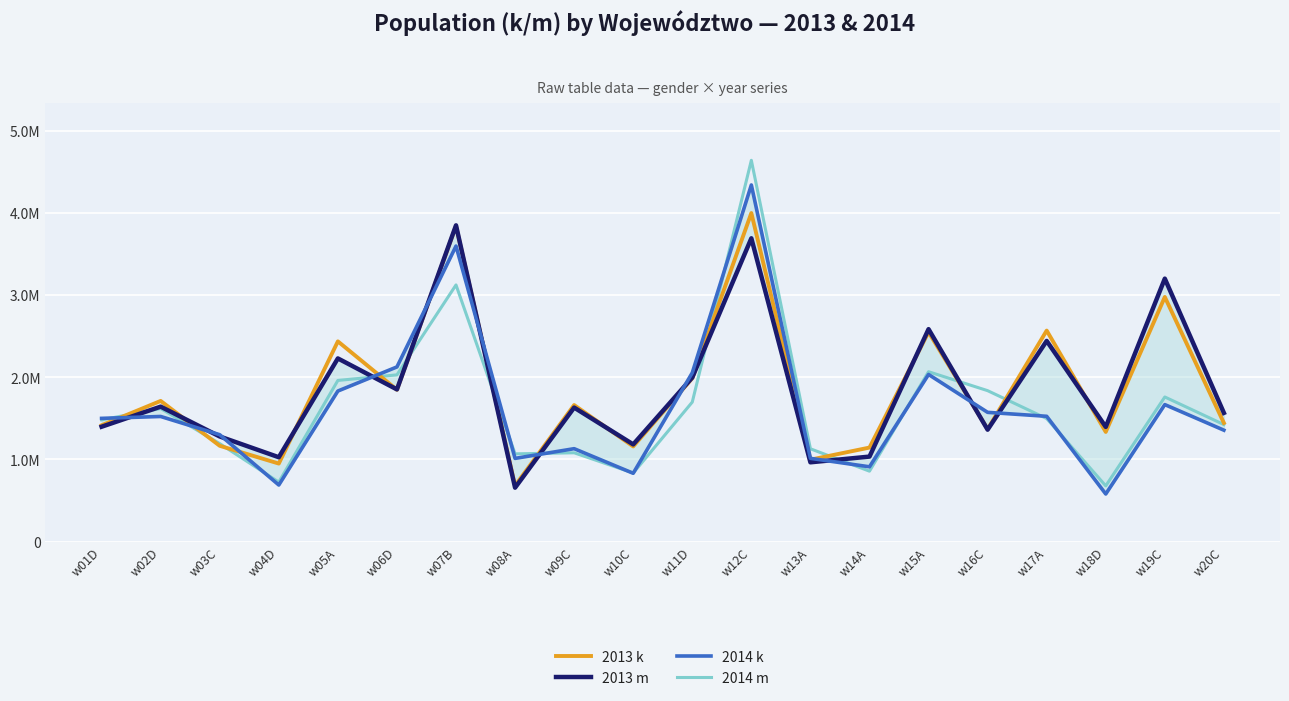

What are all the series names shown in the legend?

2013 k, 2013 m, 2014 k, 2014 m